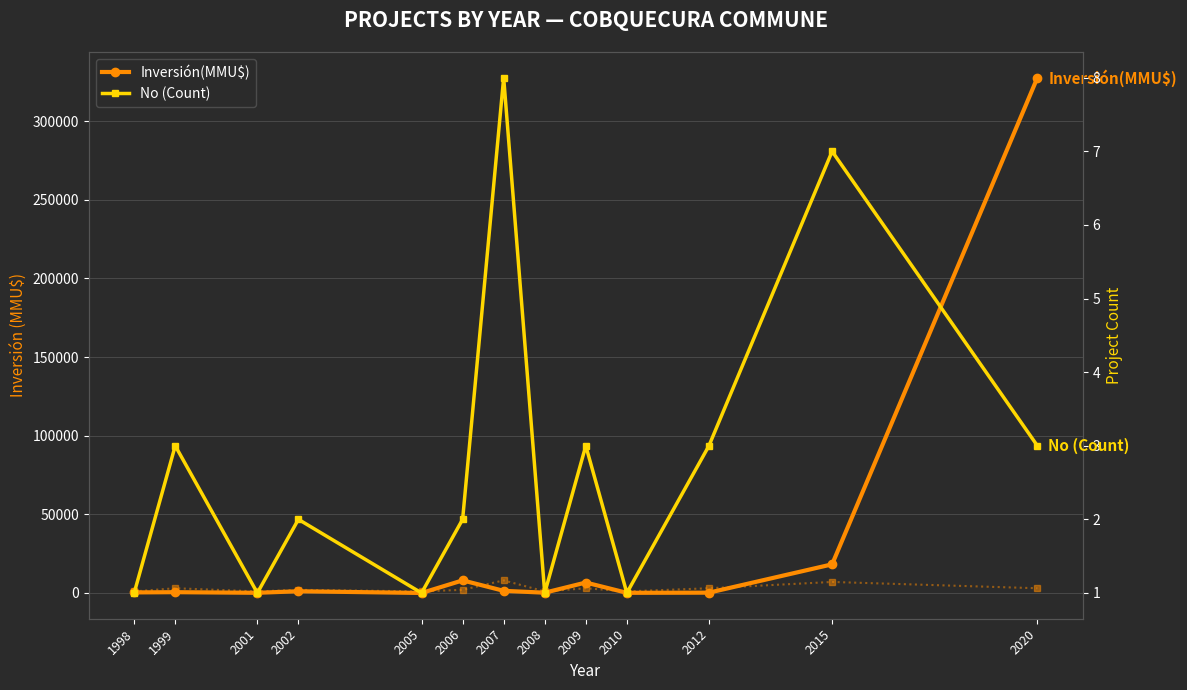

The No (Count) series shows 8 at 2007. True or false?

True